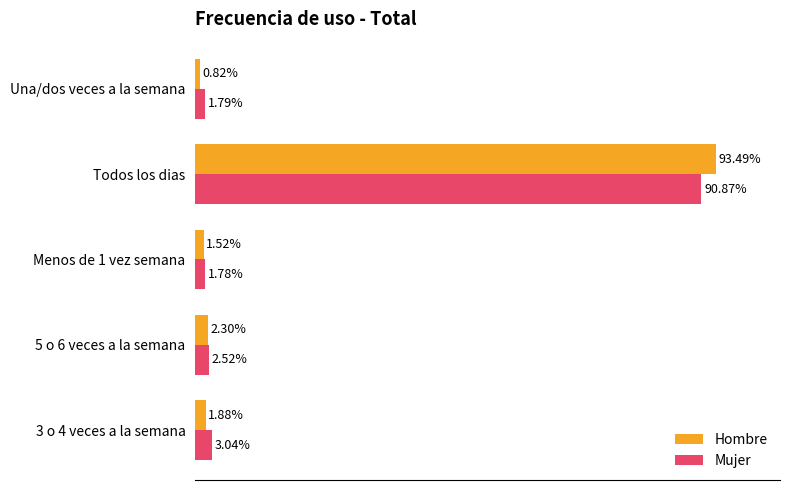

At which category does the chart reach its minimum across all series?

Una/dos veces a la semana